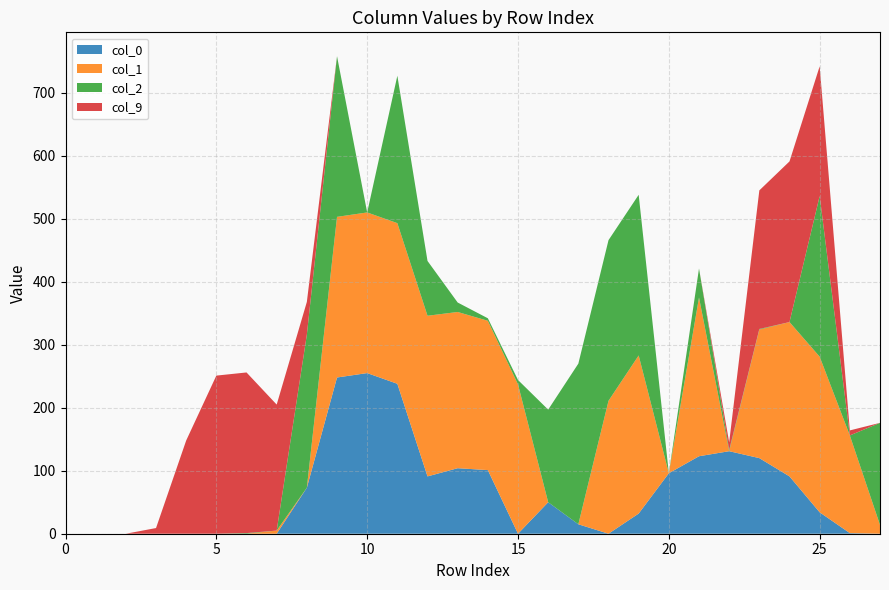

Reading left to right, list all the values displayed in this chart.

col_0: 0	0	0	0	0	0	0	0	73	248	255	238	91	104	101	0	50	15	0	32	96	123	131	120	91	34	1	0
col_1: 0	0	0	0	0	0	0	5	0	255	255	255	255	248	237	237	0	0	211	251	0	252	0	204	245	247	155	14
col_2: 0	0	0	0	0	0	1	0	243	255	0	234	87	15	4	7	147	255	255	255	0	46	2	1	0	255	0	162
col_9: 0	0	0	9	148	251	255	200	52	0	0	0	0	0	0	0	0	0	0	0	0	0	12	220	255	206	8	0